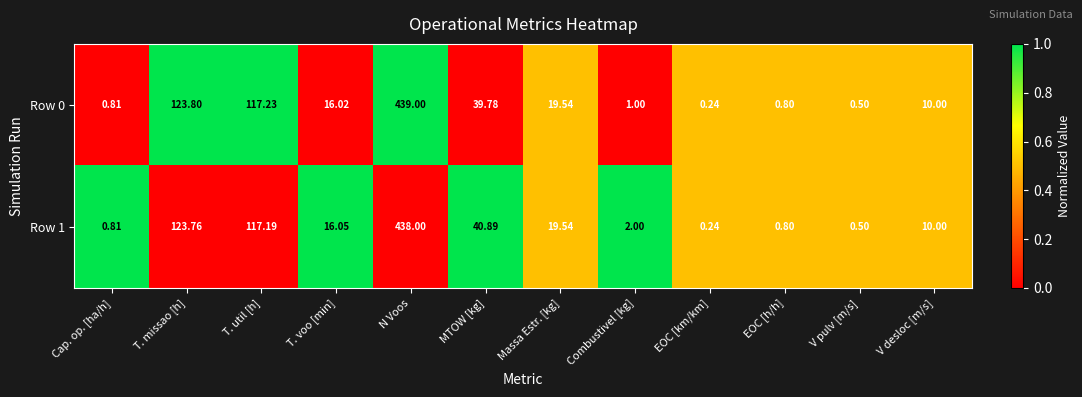

Rank the series by their maximum value, from lowest to highest.

Row 1, Row 0